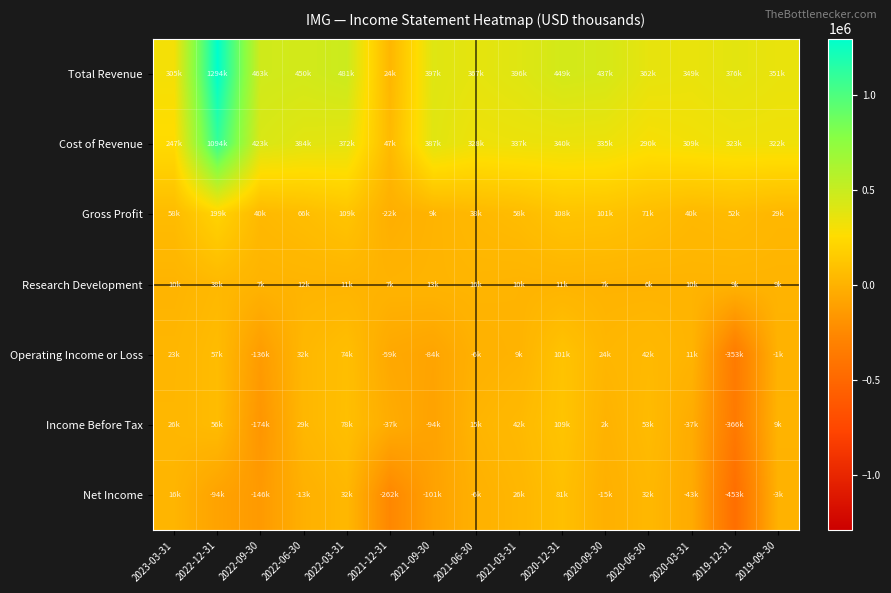

At 2020-09-30, list the series in order from smallest to largest.

Net Income, Income Before Tax, Research Development, Operating Income or Loss, Gross Profit, Cost of Revenue, Total Revenue